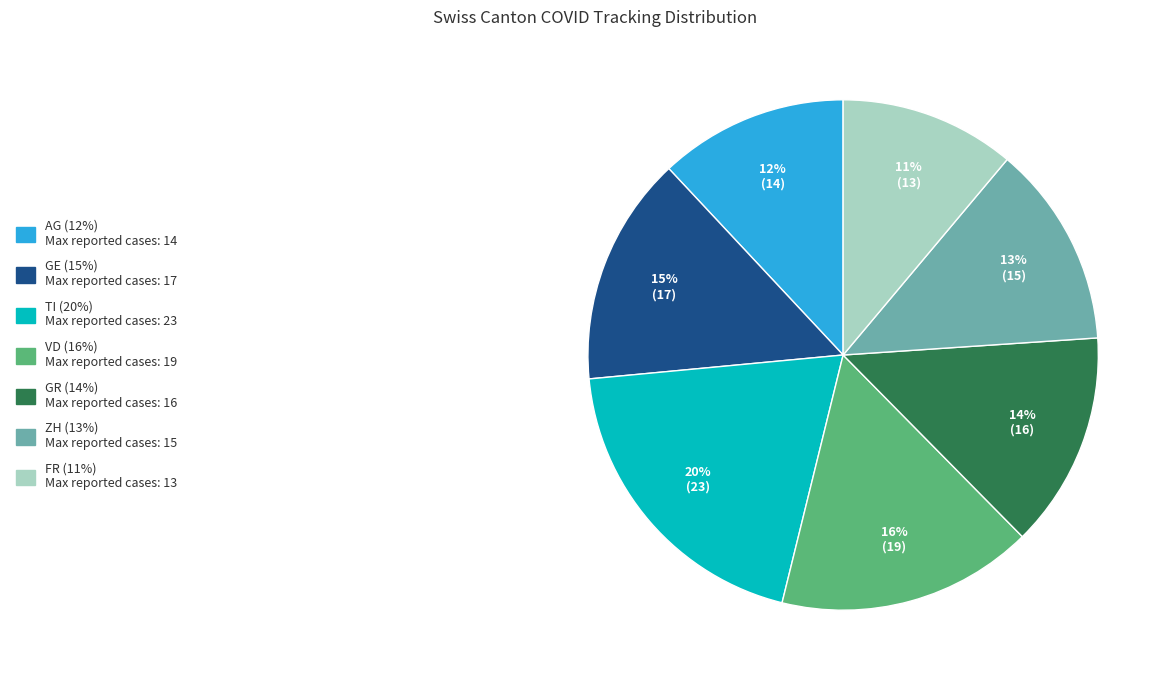

How many segments does this pie chart have?

7